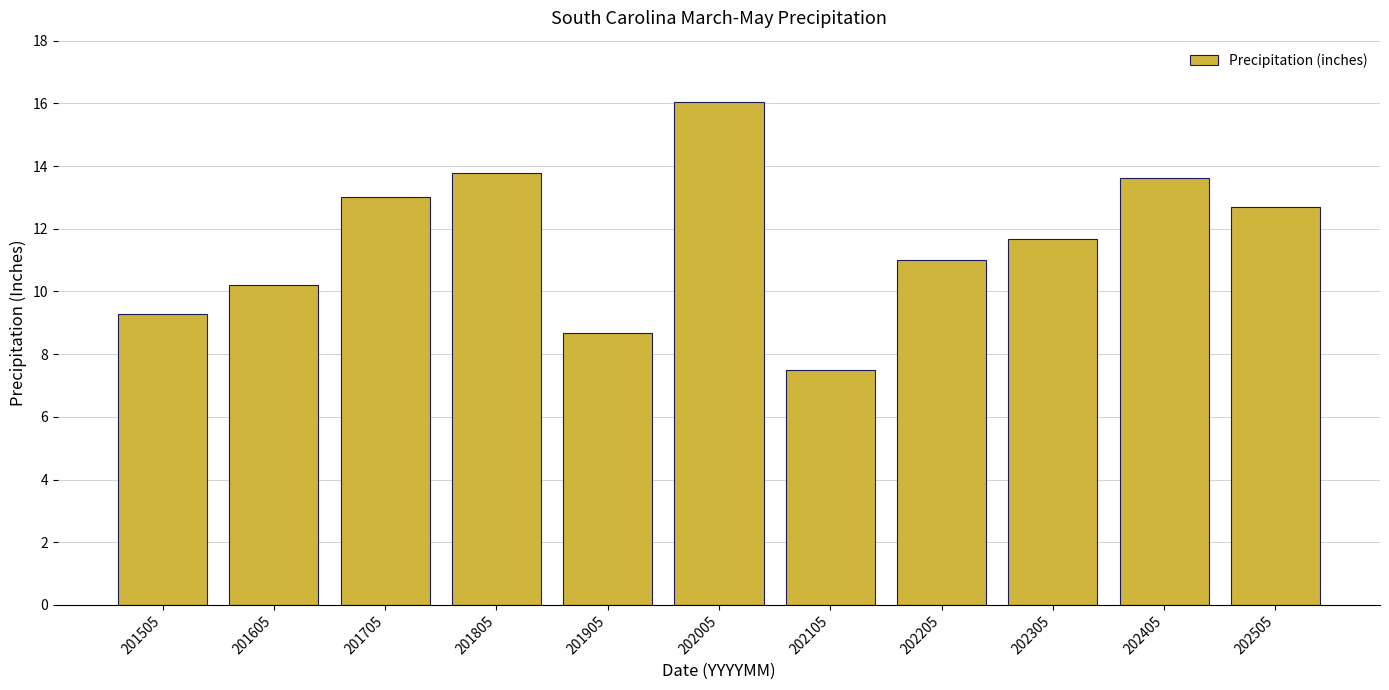

Which label corresponds to the largest value in the chart?

202005